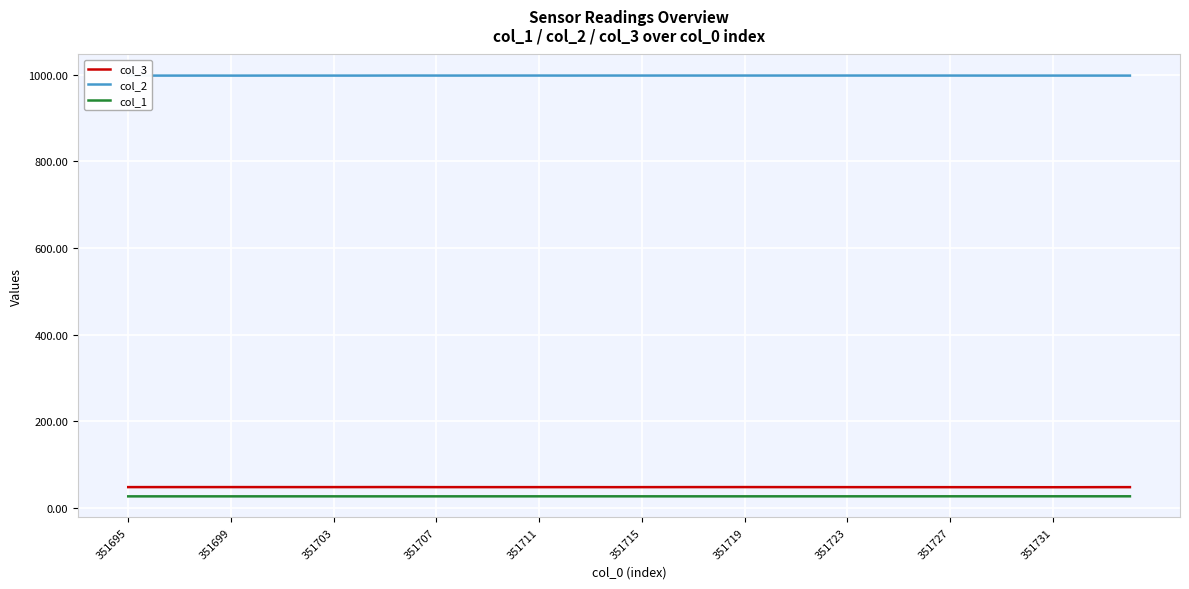

What is the lowest value of the col_3 series?

48.0